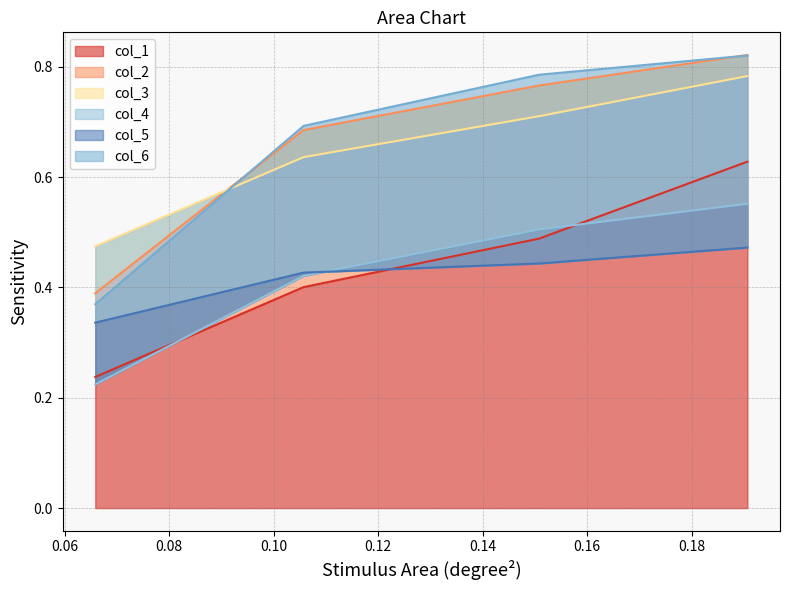

Count the col_1 values in the range 0 to 1.

4